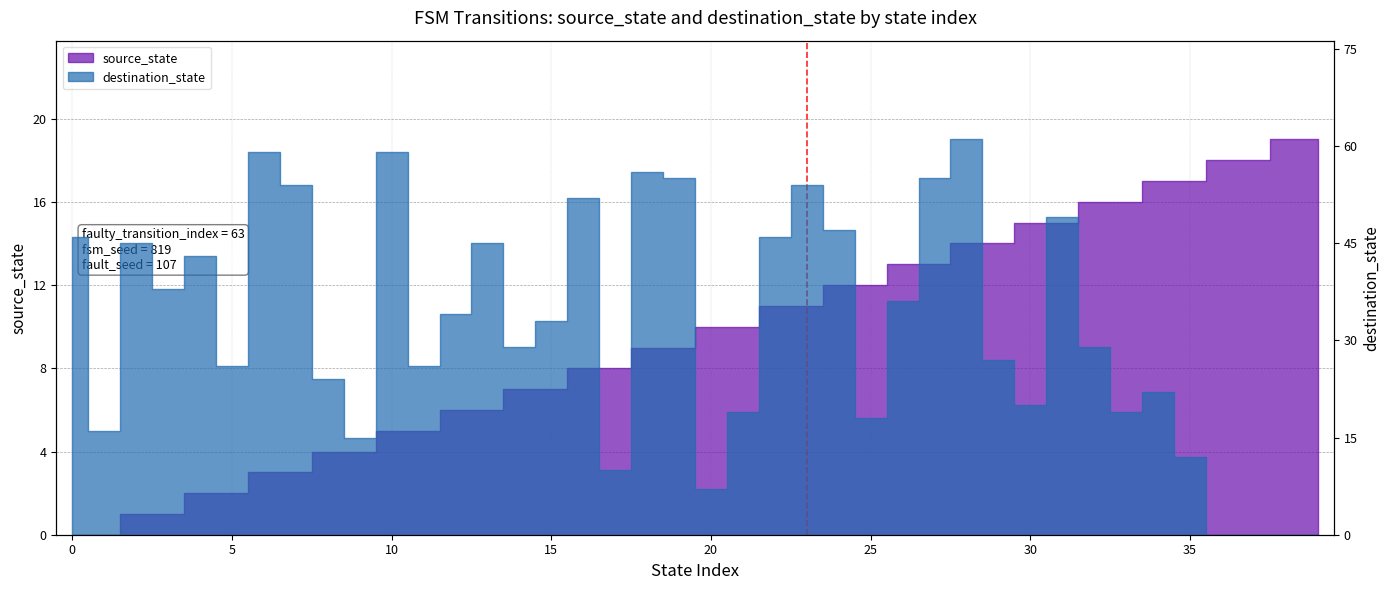

Where is destination_state nearest to the value 30?

14